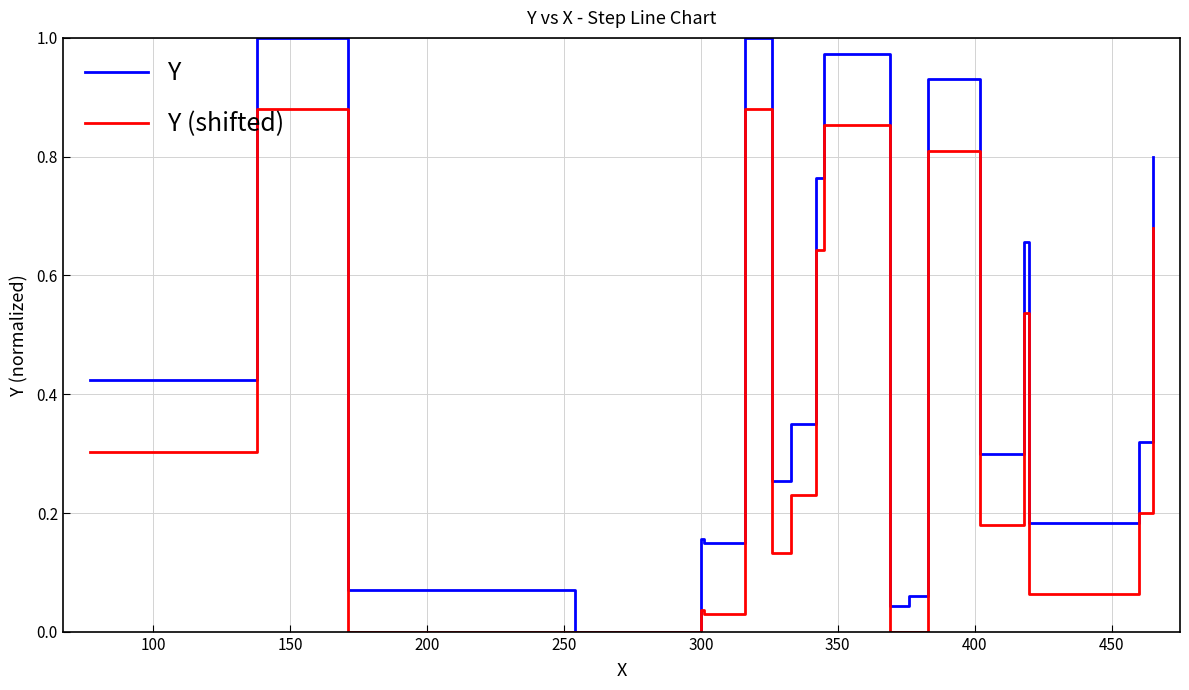

What are all the series names shown in the legend?

Y, Y (shifted)